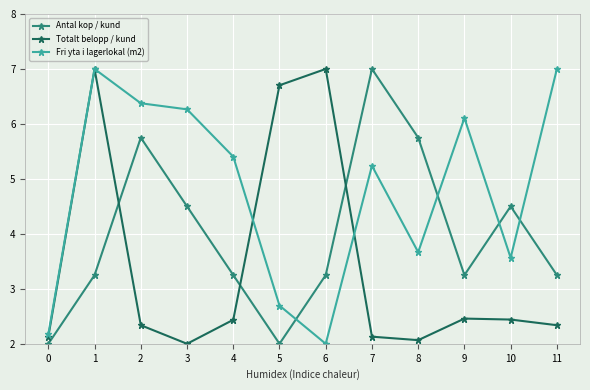

The Fri yta i lagerlokal (m2) series shows 10.3 at 1. True or false?

False